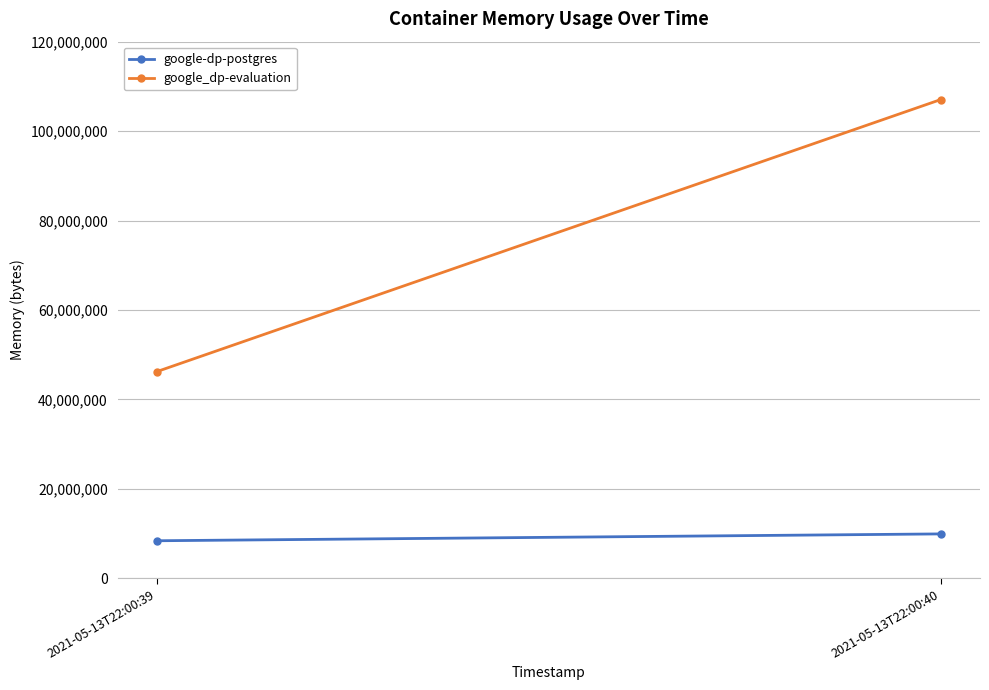

Reading left to right, transcribe all the data shown in this chart.

google-dp-postgres: 2021-05-13T22:00:39=8388608	2021-05-13T22:00:40=9920512
google_dp-evaluation: 2021-05-13T22:00:39=46206976	2021-05-13T22:00:40=107057152